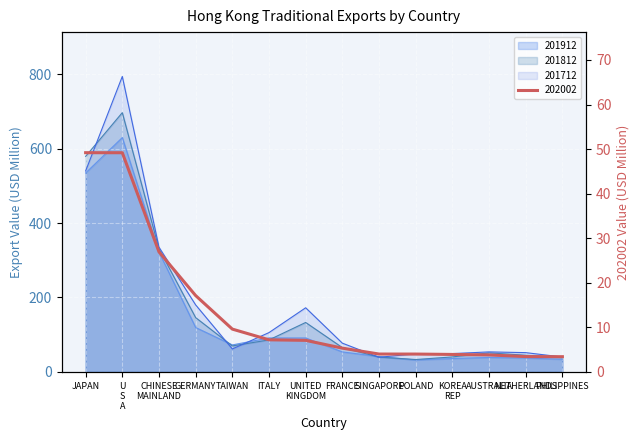

At which label is 201812 closest to 365?

CHINESE MAINLAND